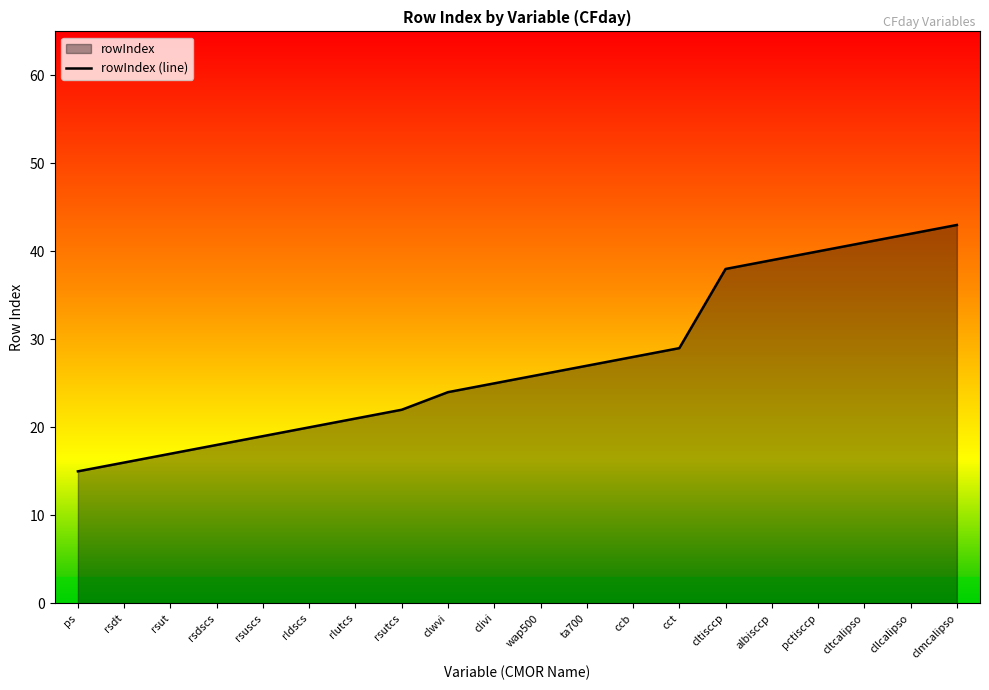

What is the minimum value shown in the chart?

15